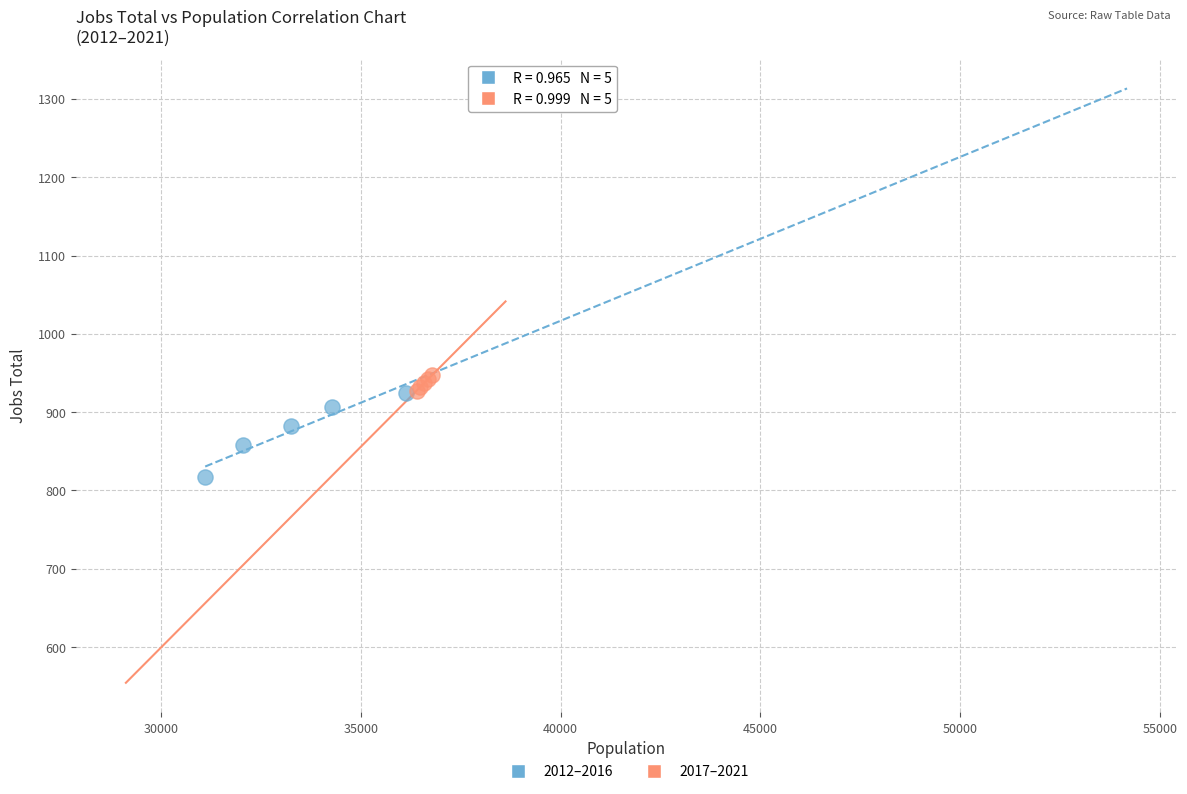

Which series reaches the minimum Y coordinate?

2012–2016